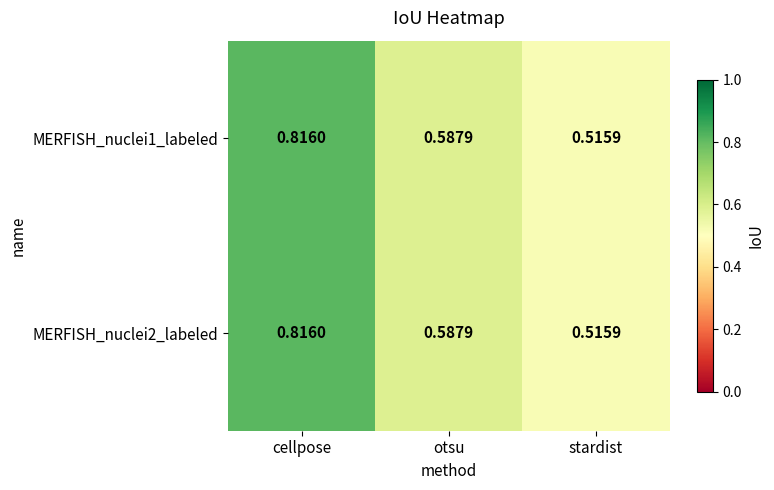

Is the value of MERFISH_nuclei2_labeled at otsu greater than the value of MERFISH_nuclei1_labeled at stardist?

Yes